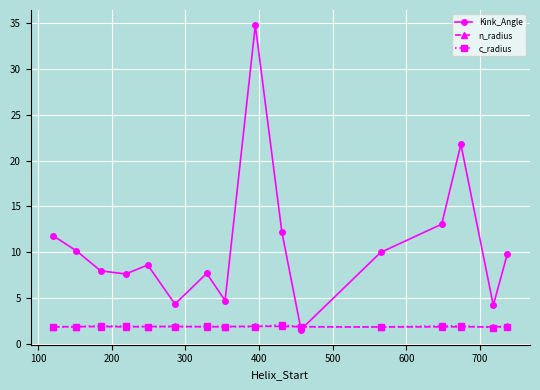

What is the minimum value for Kink_Angle?

1.6